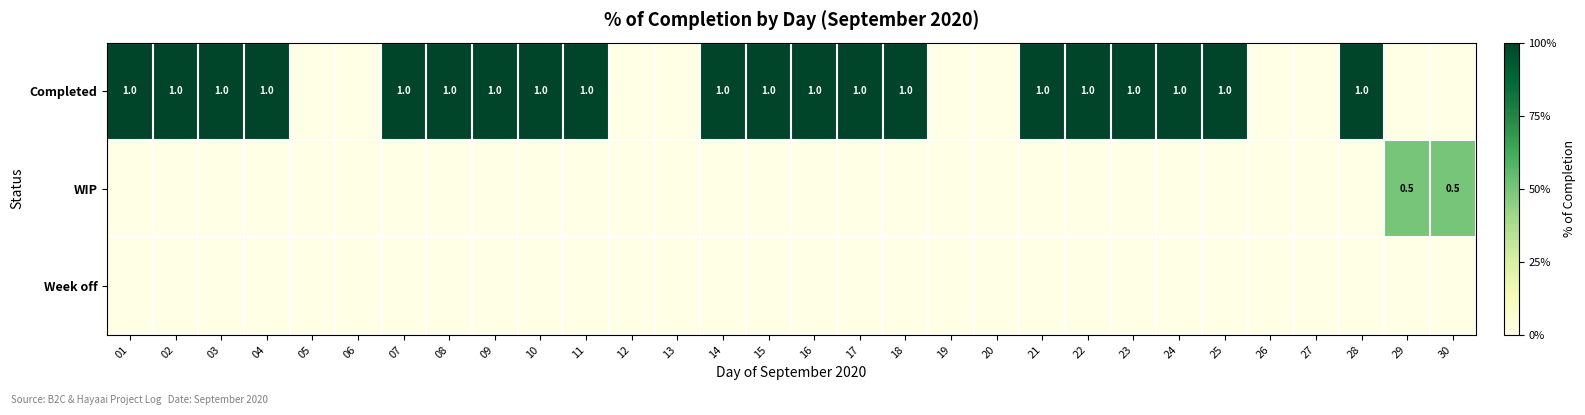

What is the maximum value shown in the chart?

1.0